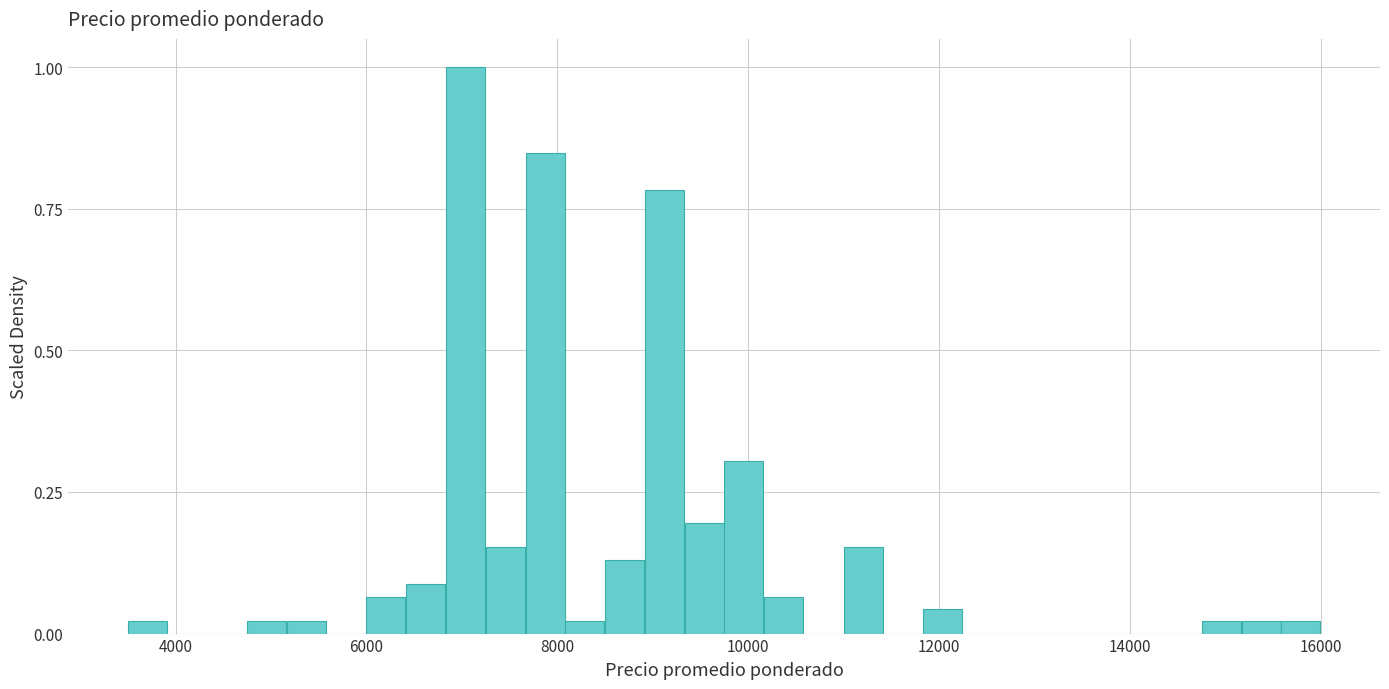

Around what value on the x-axis is the tallest bar? Give the approximate position of its centre, as read against the axis.

7000